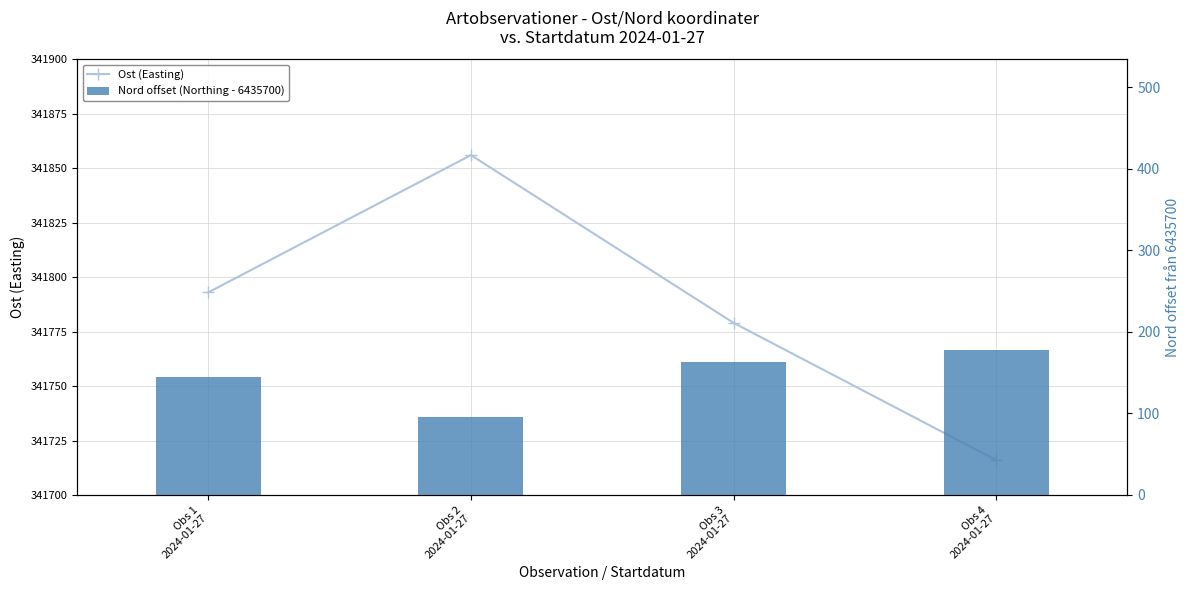

Which series changed the most between Obs 2
2024-01-27 and Obs 3
2024-01-27?

Ost (Easting)